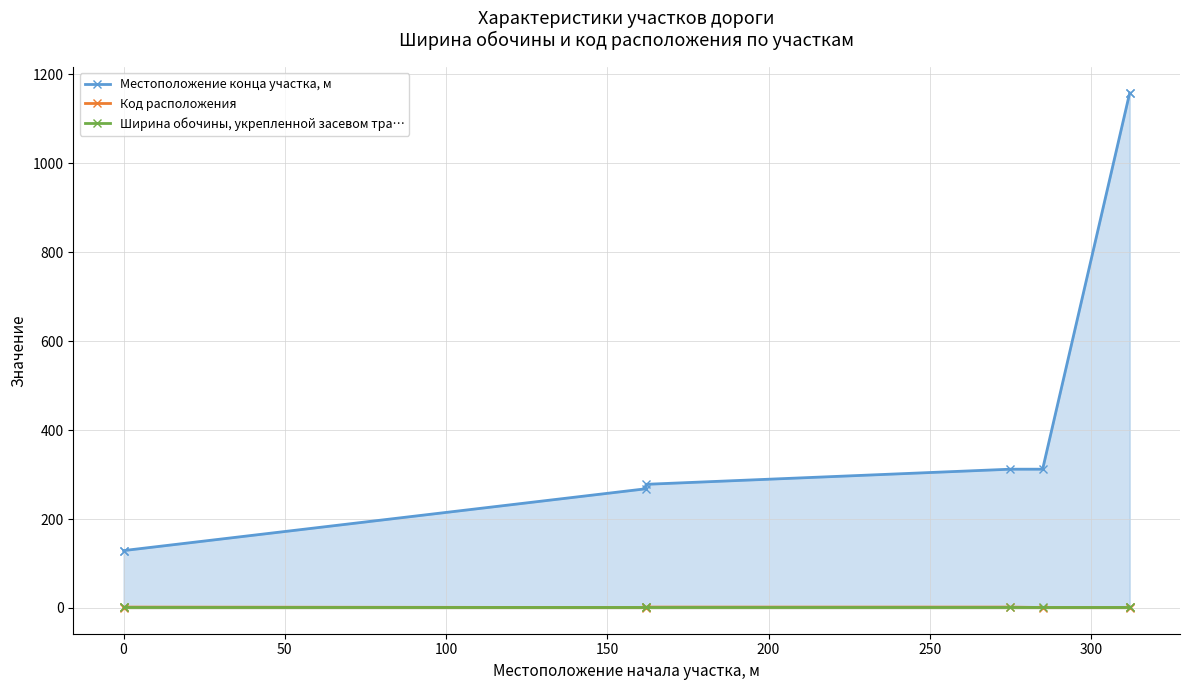

What are all the series names shown in the legend?

Местоположение конца участка, м, Код расположения, Ширина обочины, укрепленной засевом тра…